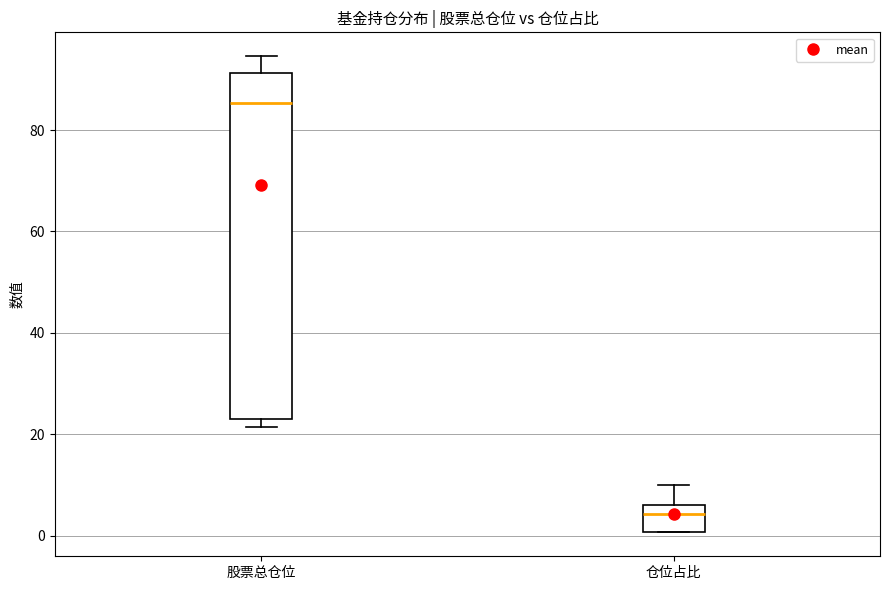

Reading left to right, read every box against the y-axis: the position of its median line, the range the box covers, and the ends of its whiskers. The values are not printed on the chart, so give them approximately, as read against the axis.

股票总仓位: median 86, box 22 to 92, whiskers 22 (just below the box's lower edge) to 94
仓位占比: median 4, box 0 to 6, whiskers 0 to 10